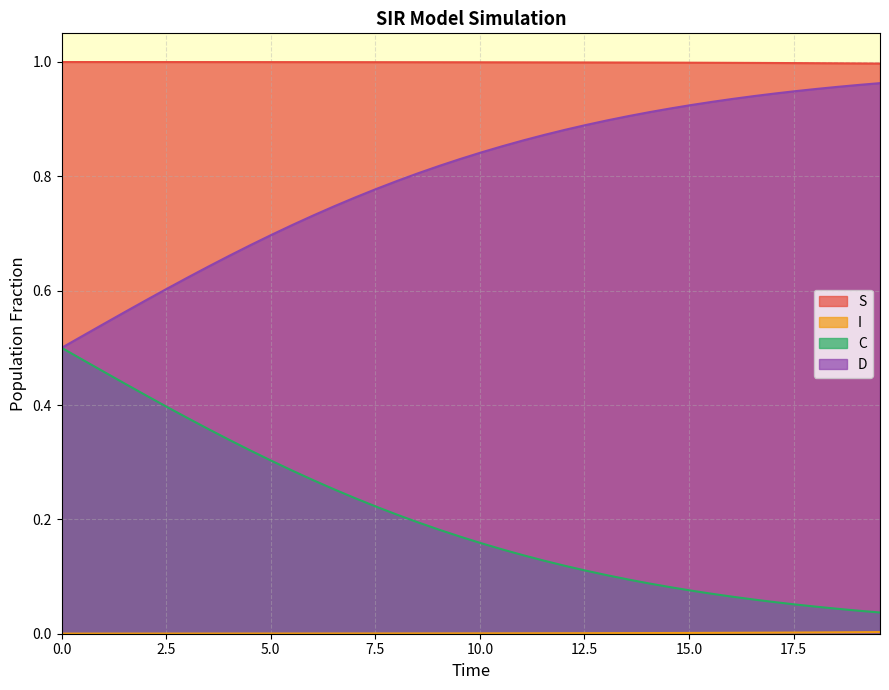

The value of S at 18.06020066889632 is 0.0. True or false?

True